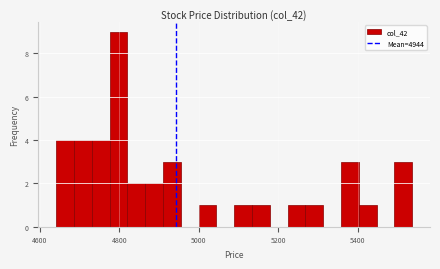

Read against the x-axis, roughly where is the centre of the tallest bar?

4800